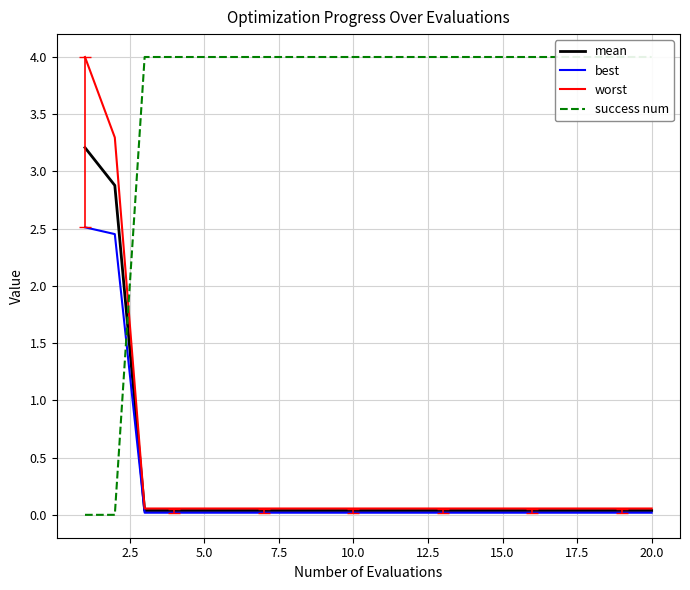

What is the maximum value for worst?

4.0